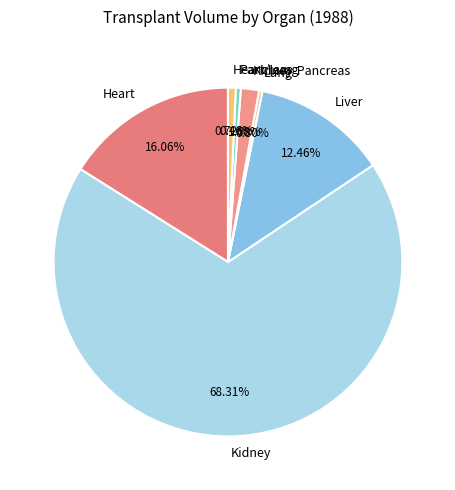

Which has a higher value, Heart or Pancreas?

Heart